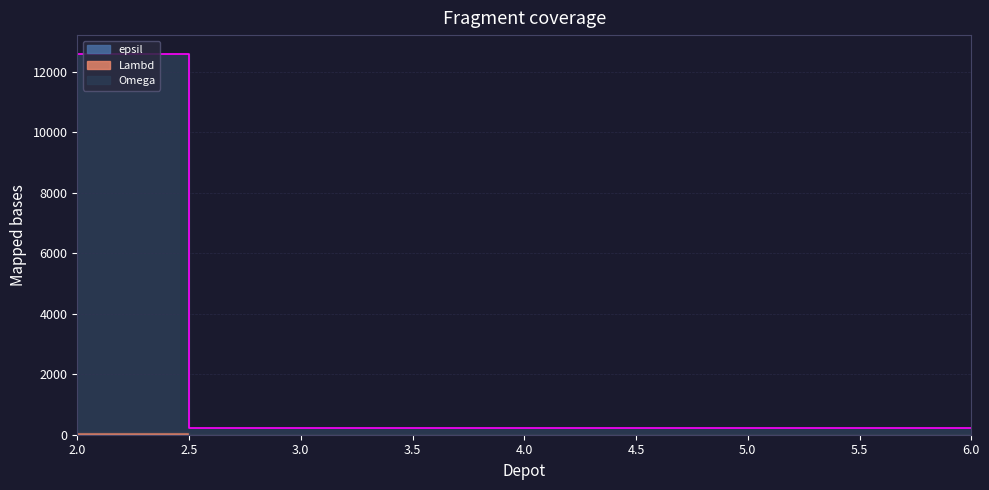

The Omega series shows 200 at 3. True or false?

True